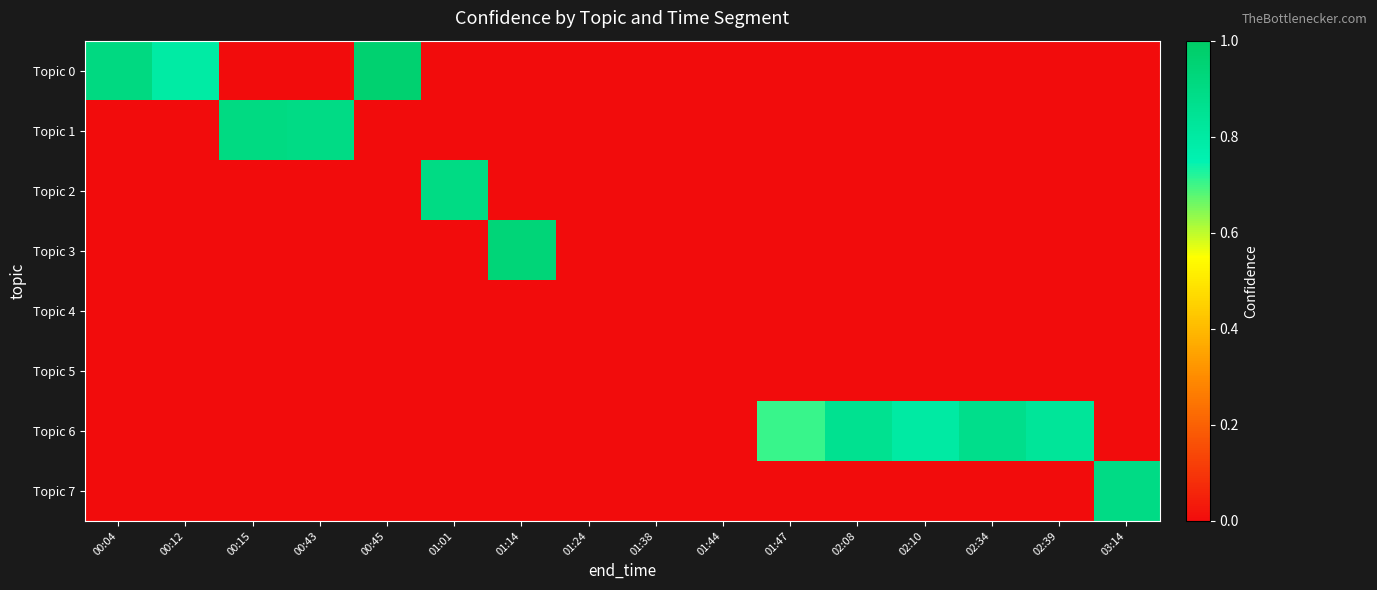

Which series has the largest total across all categories?

Topic 6